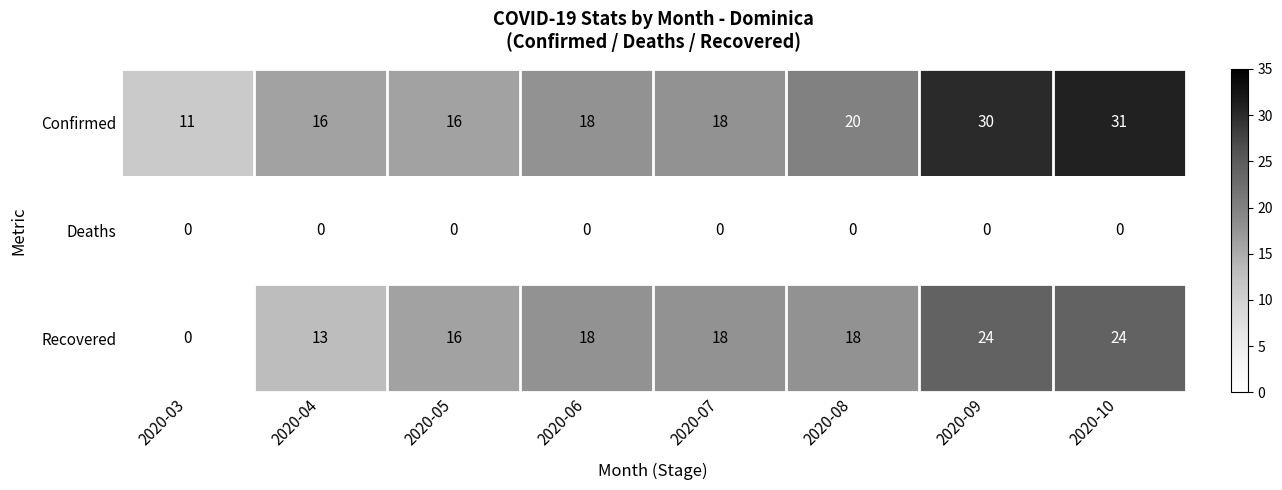

Read the Confirmed value at 2020-08.

20